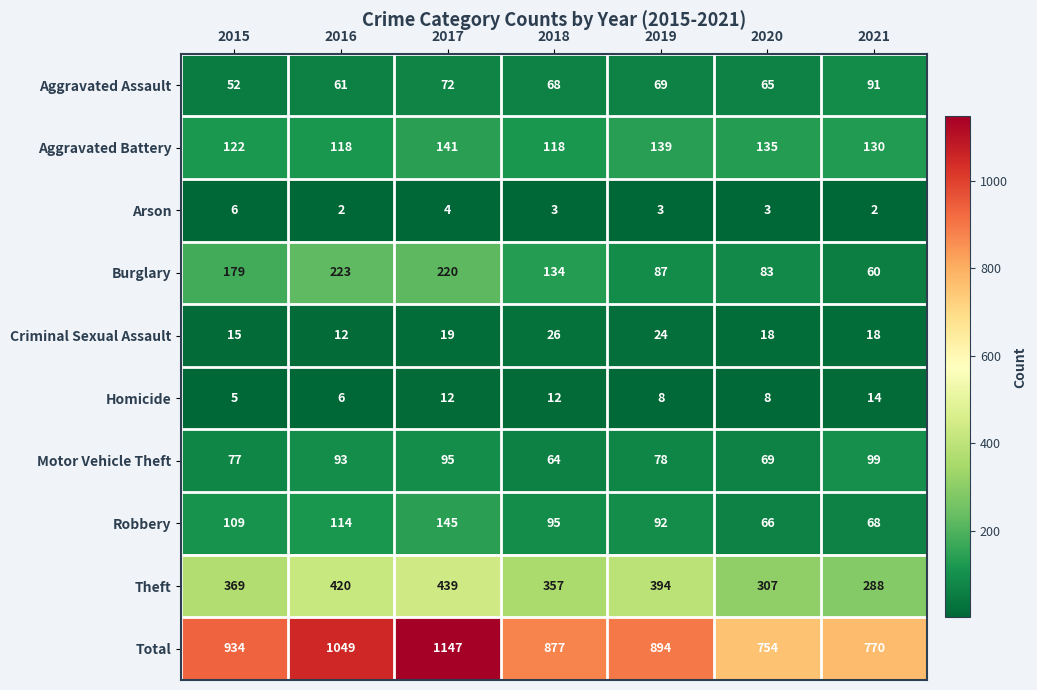

Which series has the largest range (max minus min)?

Total